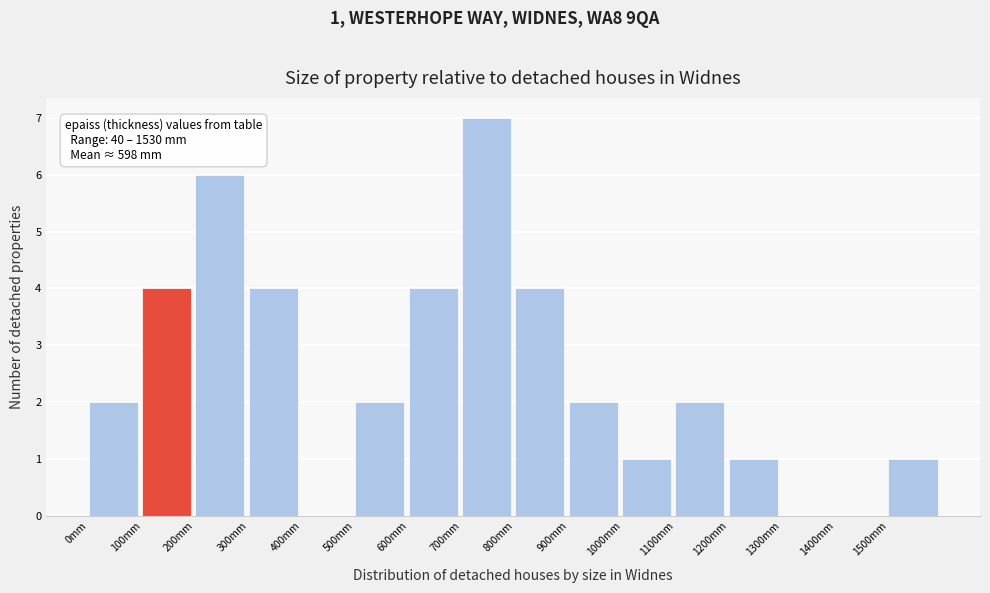

Over which range of the x-axis is the bar tallest?

700 to 800